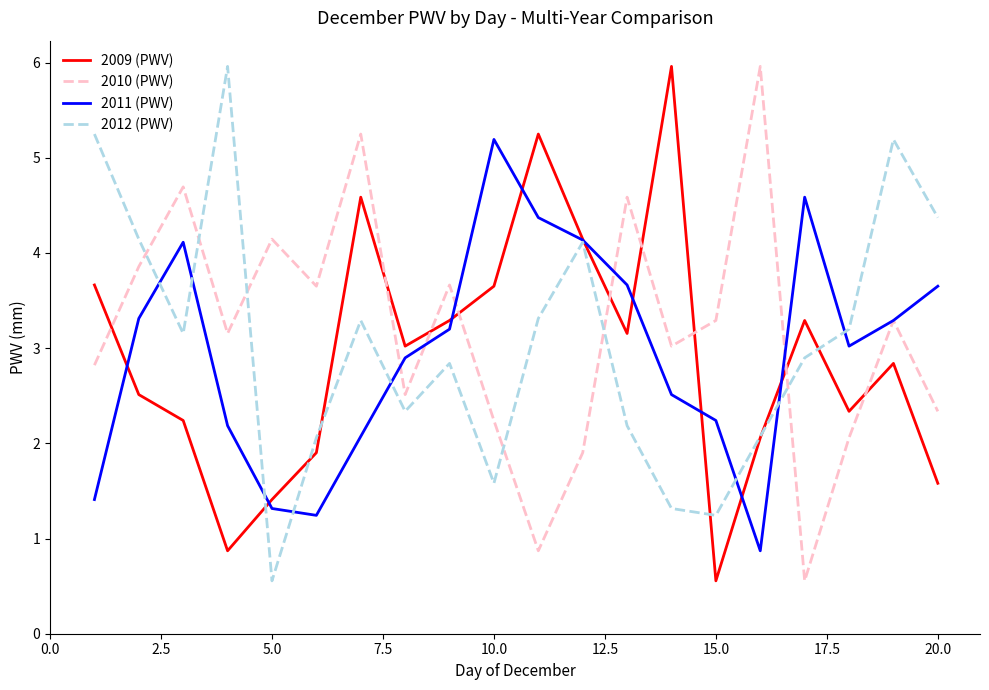

Which series ends up on top after the final intersection of 2012 (PWV) and 2010 (PWV)?

2012 (PWV)